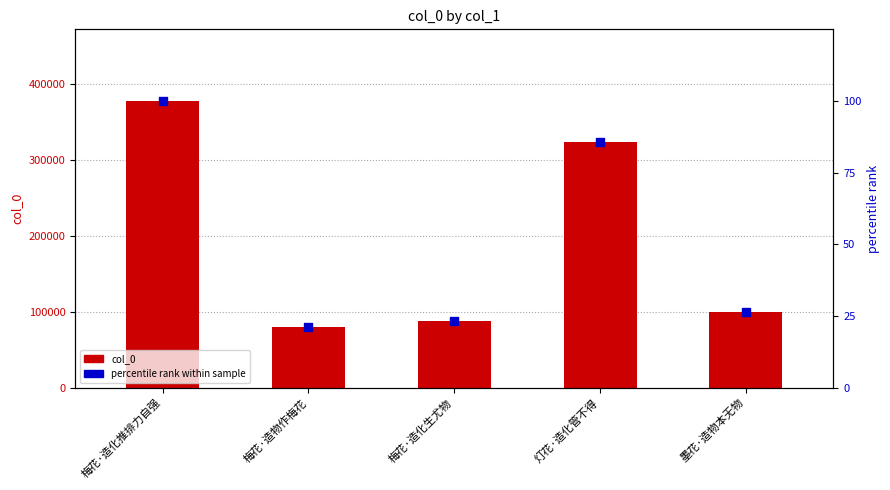

Which series has the widest spread of Y values?

col_0